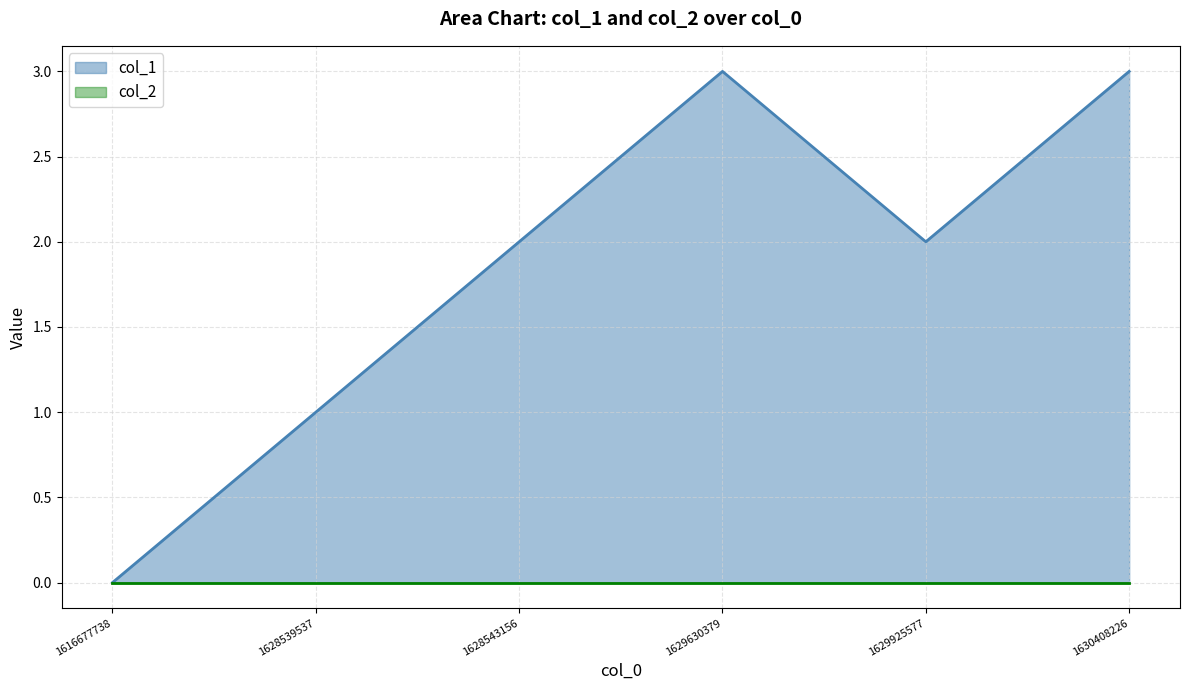

Which label corresponds to the smallest value in the chart?

1616677738